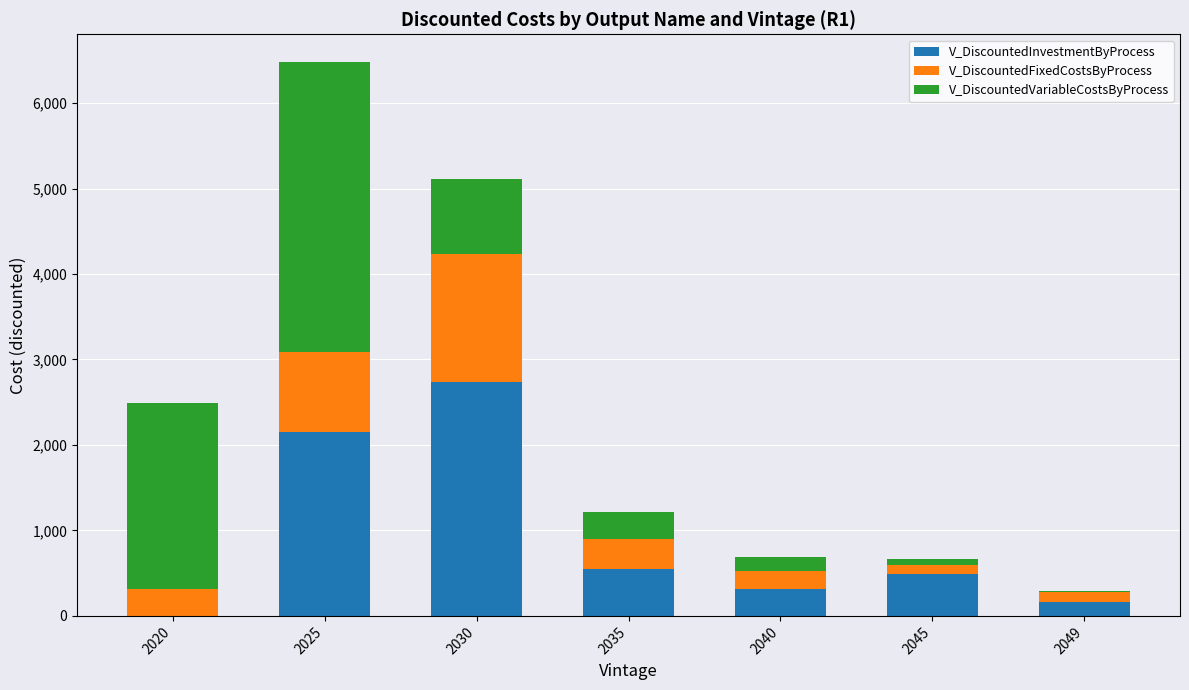

Are the bars grouped side by side (vs. stacked)?

No